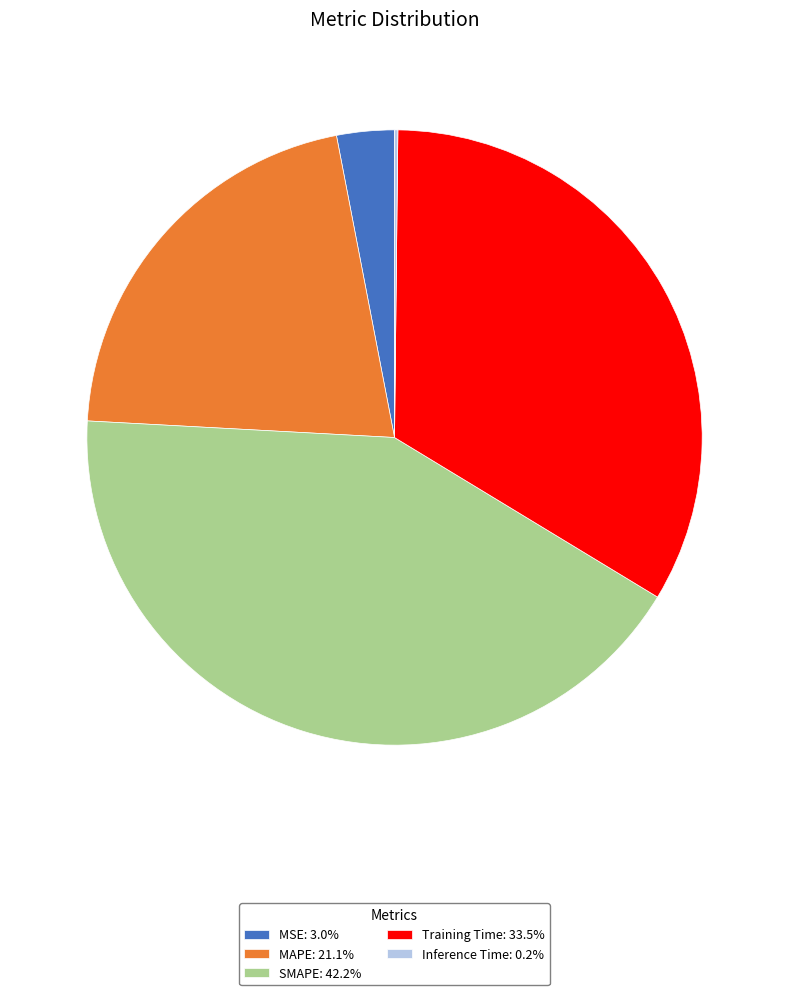

Is it true that Training Time is 46% of the pie?

False